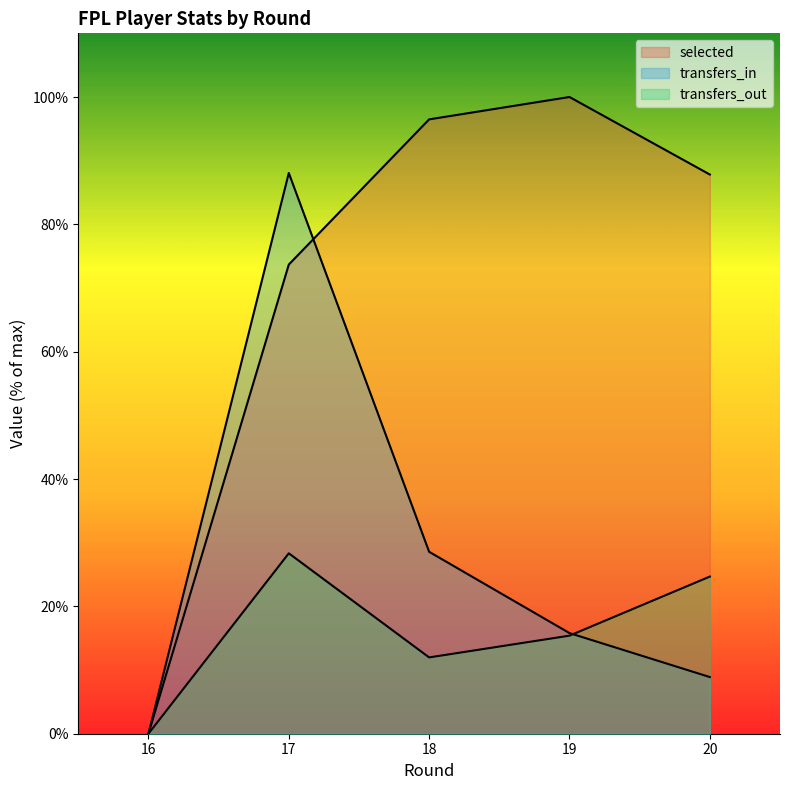

Which has a higher value, 20 or 18?

18